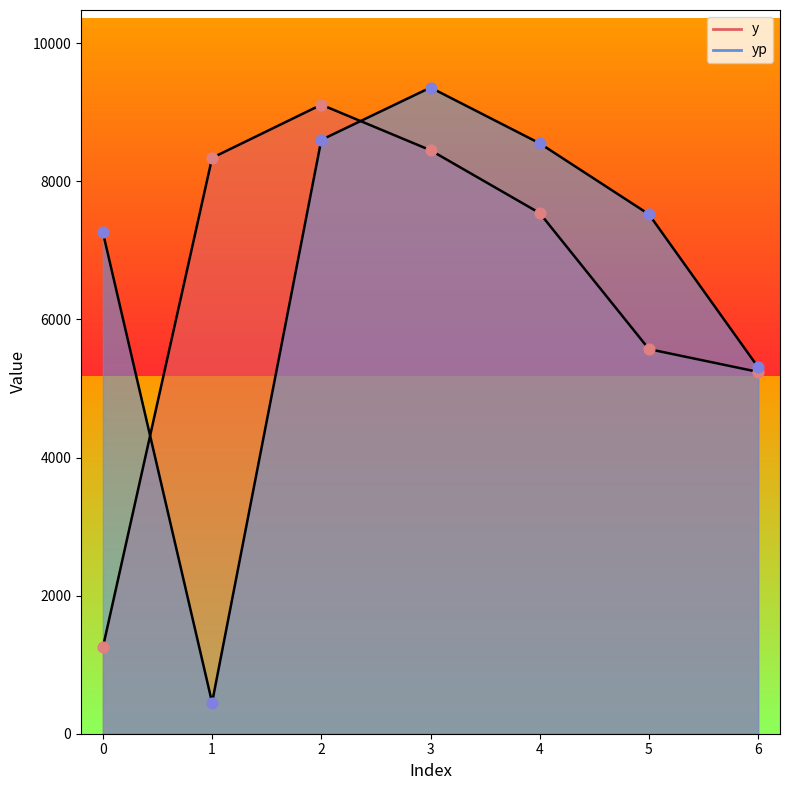

Which series contains the highest Y value?

yp